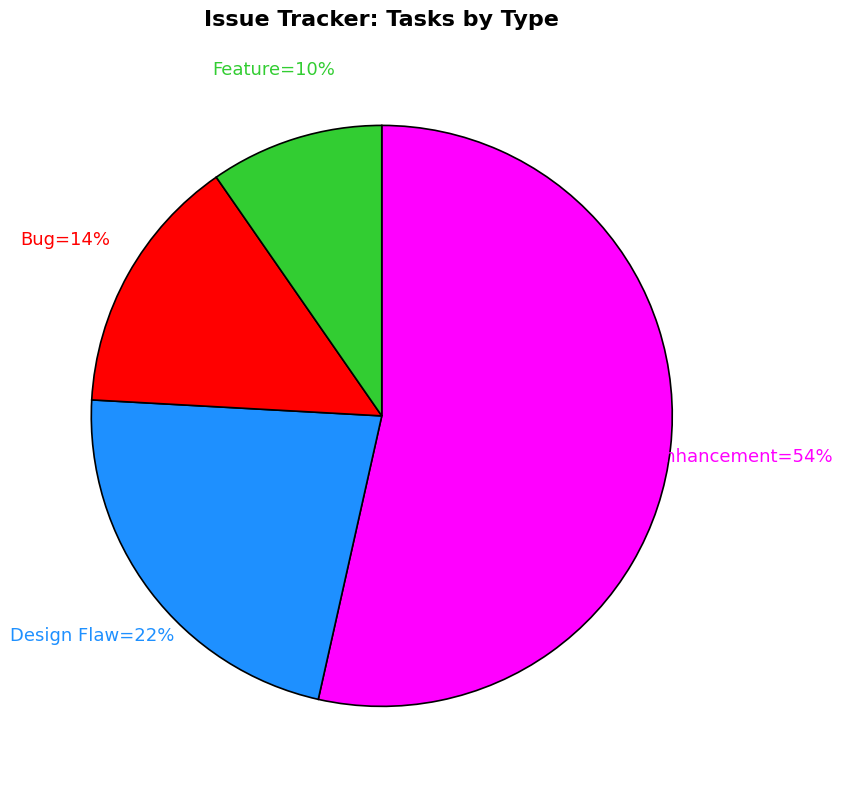

To the nearest percent, what is the average slice percentage?

25%